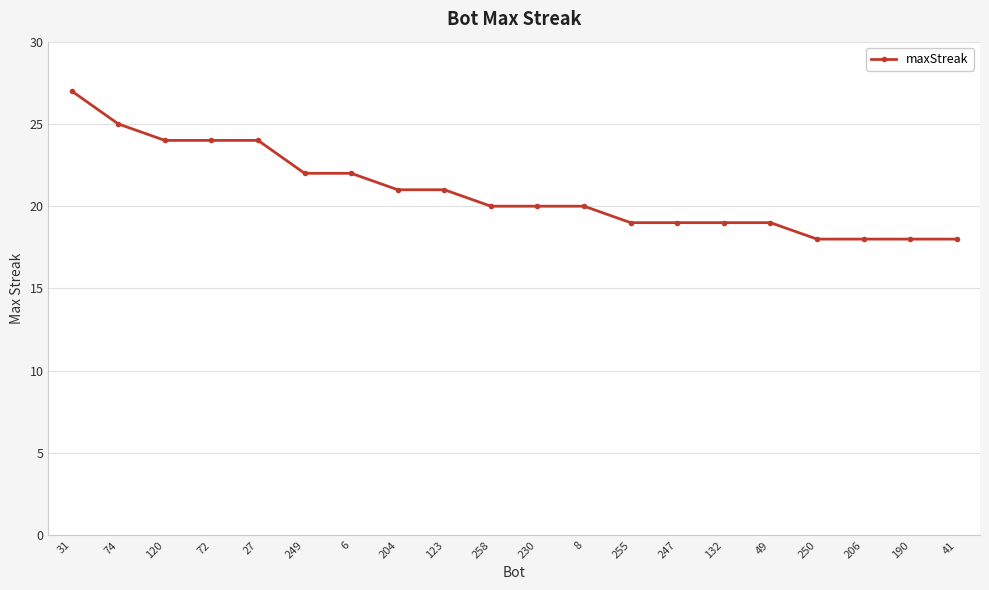

Read the value at 258.

20